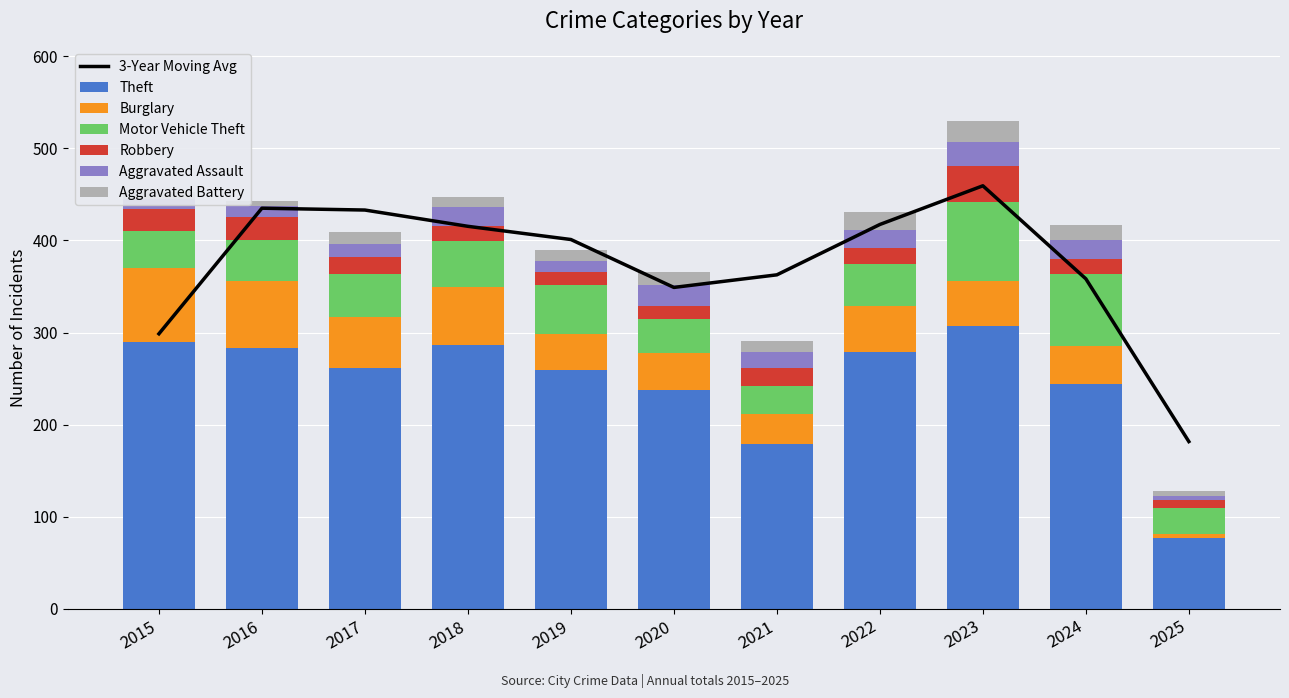

Which series has the widest spread of values?

Theft